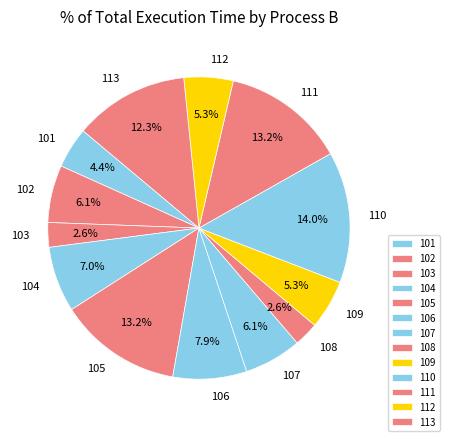

To the nearest percent, what is the difference between the 104 and 110 slice percentages?

7%